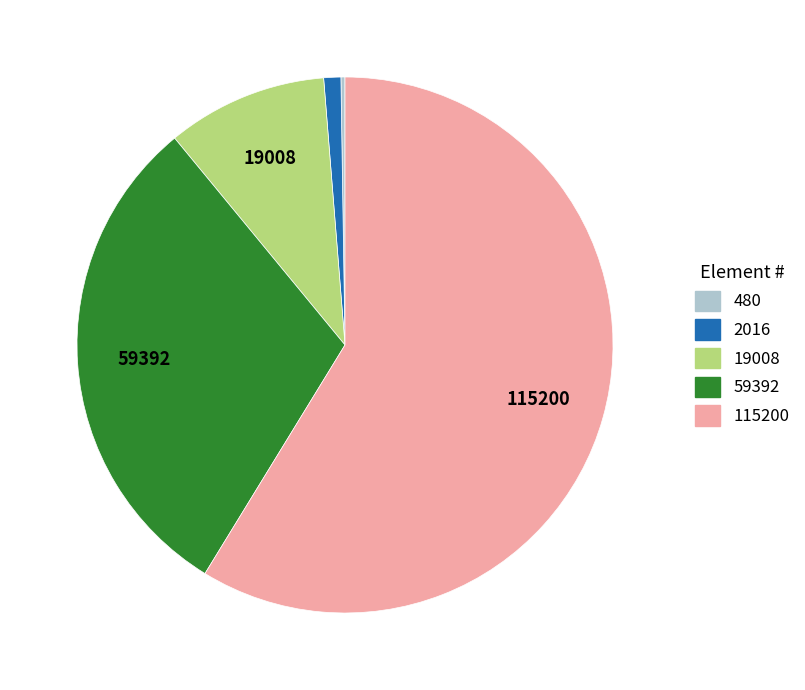

Which category has the biggest portion of the pie?

115200